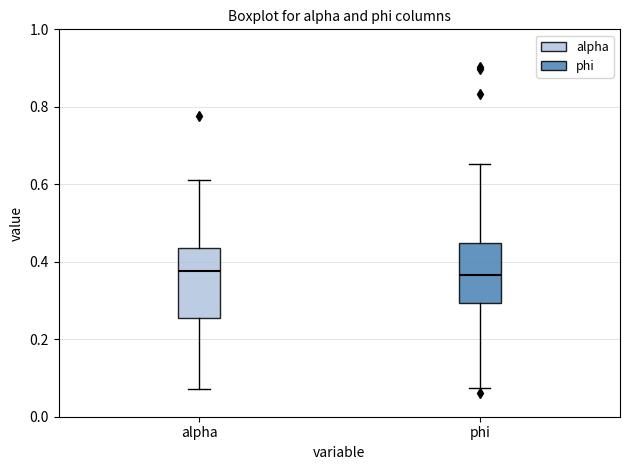

Reading left to right, transcribe this box plot: for each box, give where its median line is, the range the box spans, and where its two whiskers end, as read against the y-axis. The values are not printed on the chart, so give them approximately, as read against the axis.

alpha: median 0.38, box 0.26 to 0.44, whiskers 0.08 to 0.62
phi: median 0.36, box 0.30 to 0.44, whiskers 0.08 to 0.66